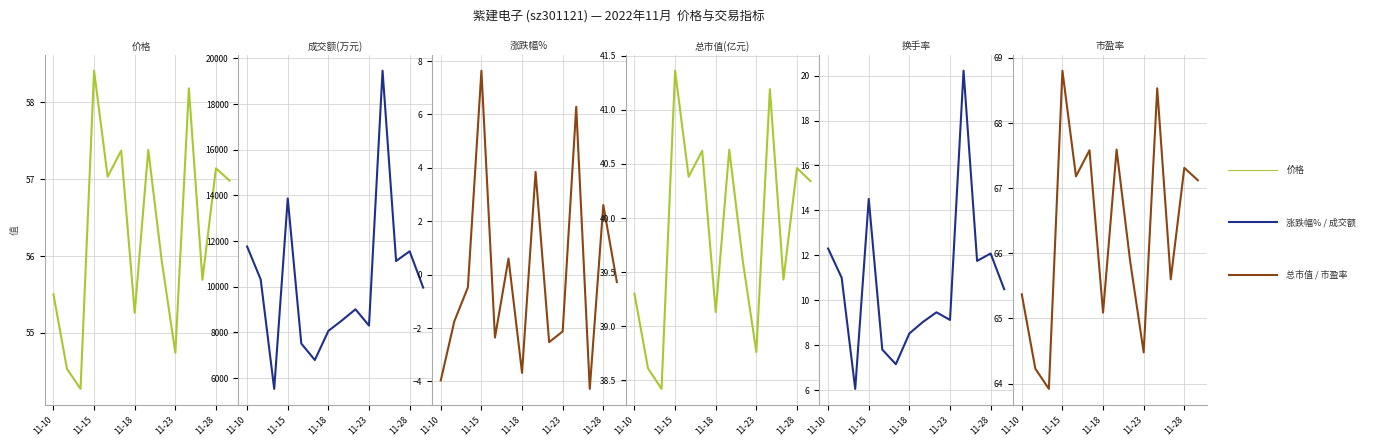

Where is 换手率 nearest to the value 13?

11-10